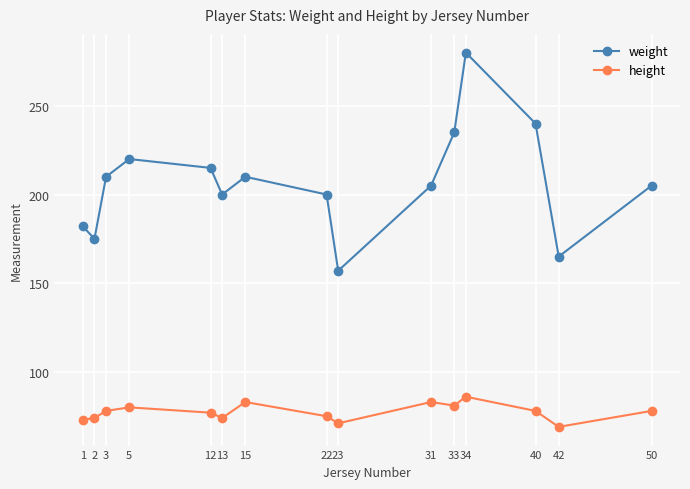

What is the difference between the maximum and minimum values in the height series?

17